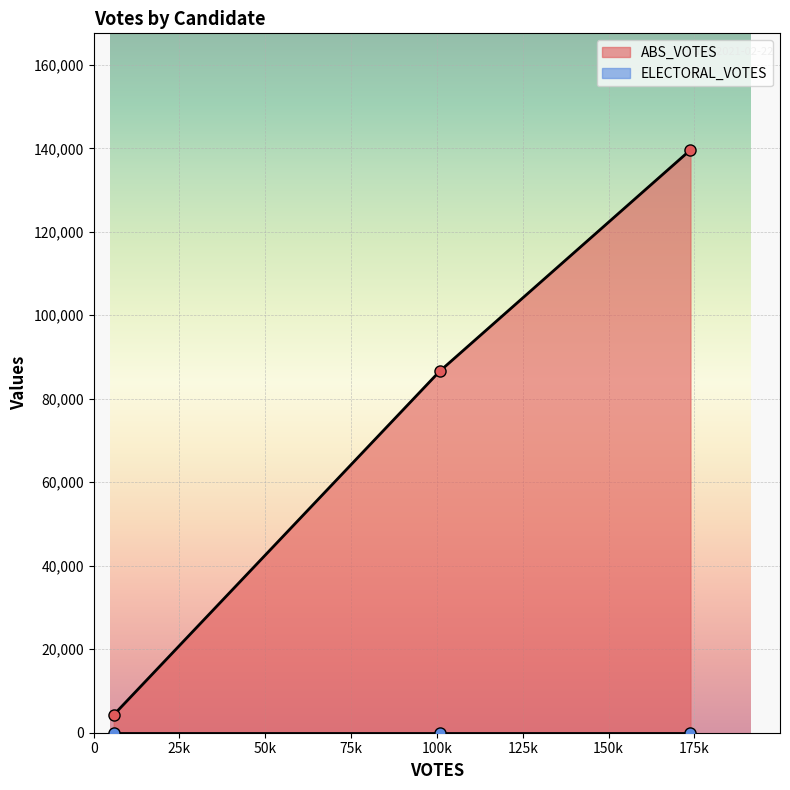

List the labels in order of ELECTORAL_VOTES value, largest first.

gooden-19491-44-h, hale-20074063-44-h, salter-20073571-44-h